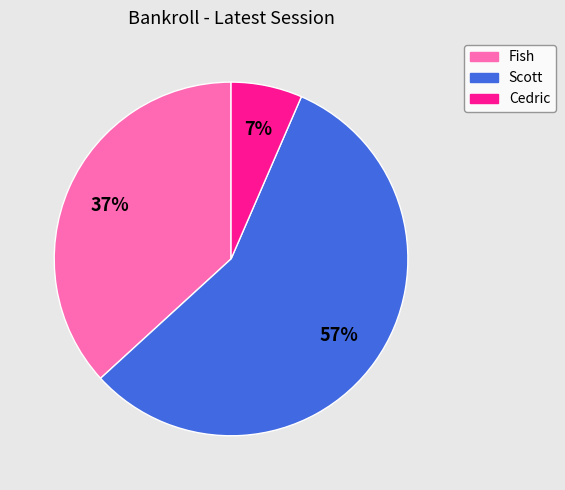

To the nearest percent, what is the difference between the largest and smallest slice percentages?

50%